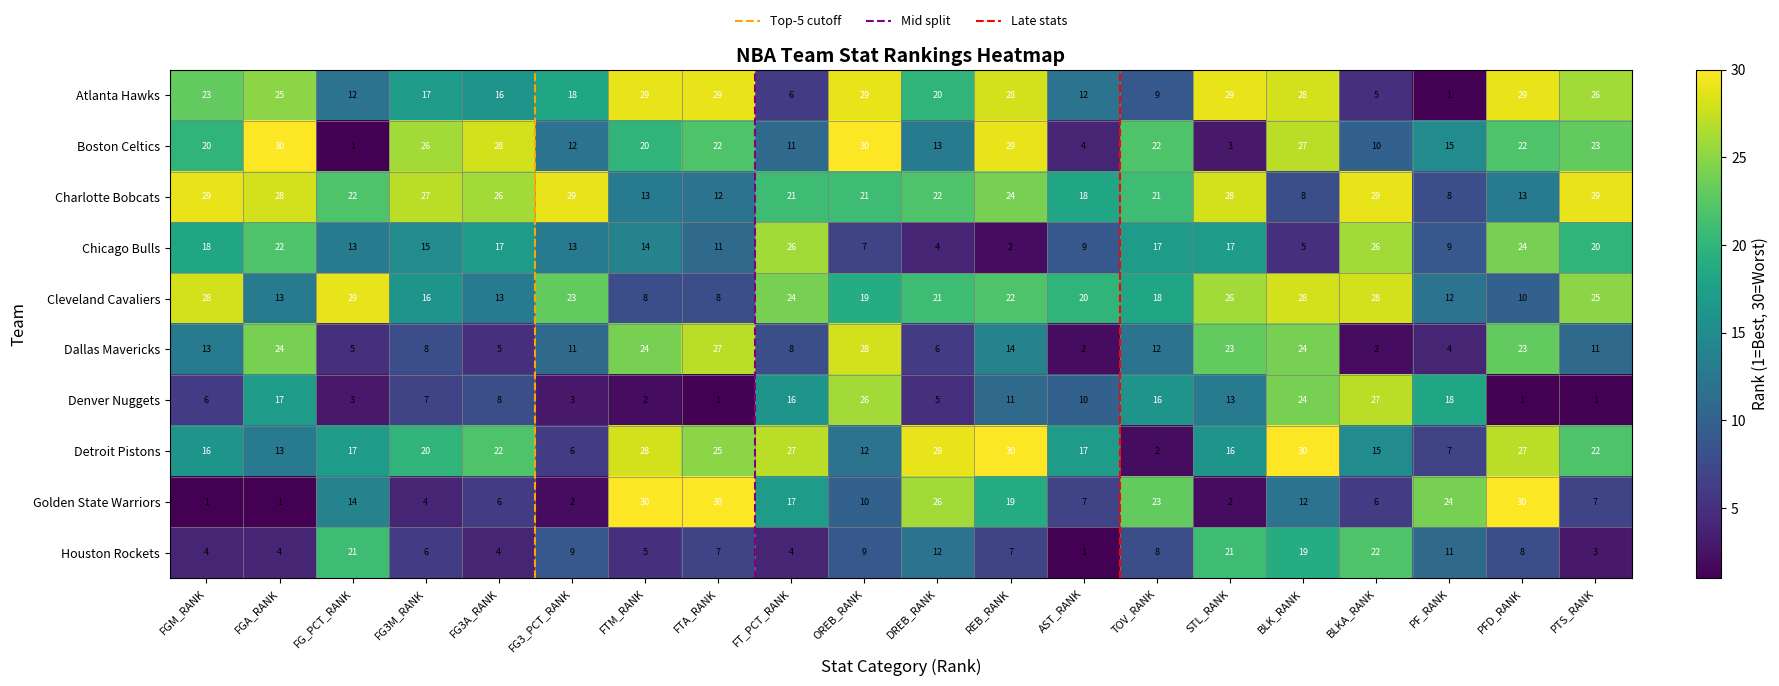

What is the greatest value displayed?

30